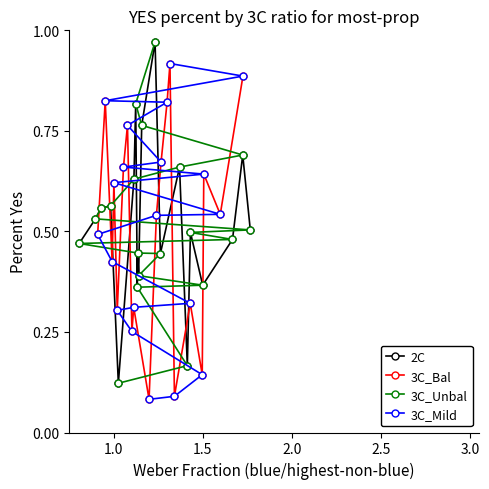

How many distinct data groups are displayed?

4